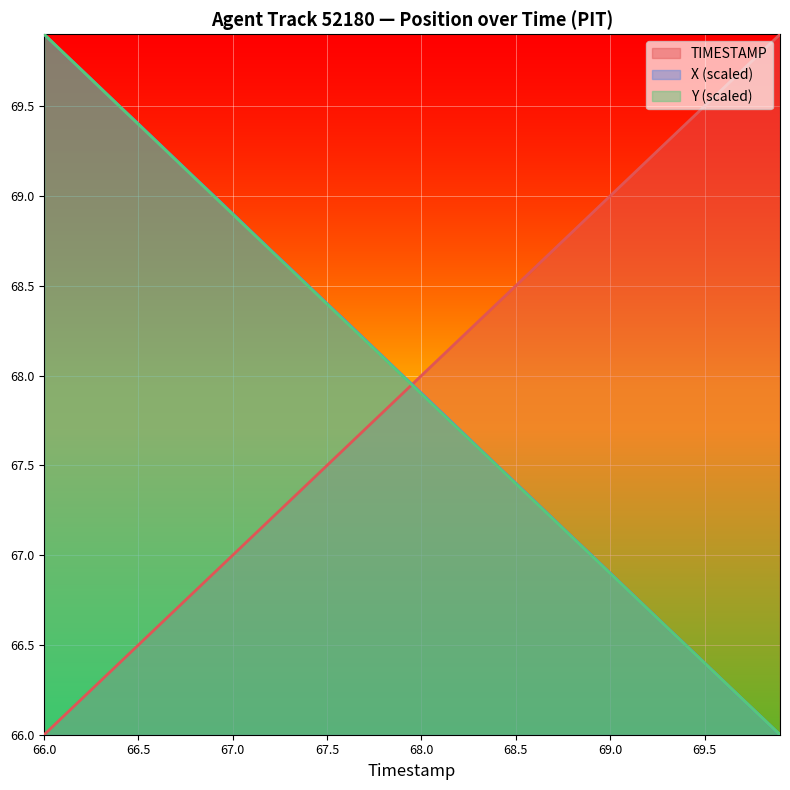

Between 68.8 and 69.5, which series saw the biggest shift?

TIMESTAMP